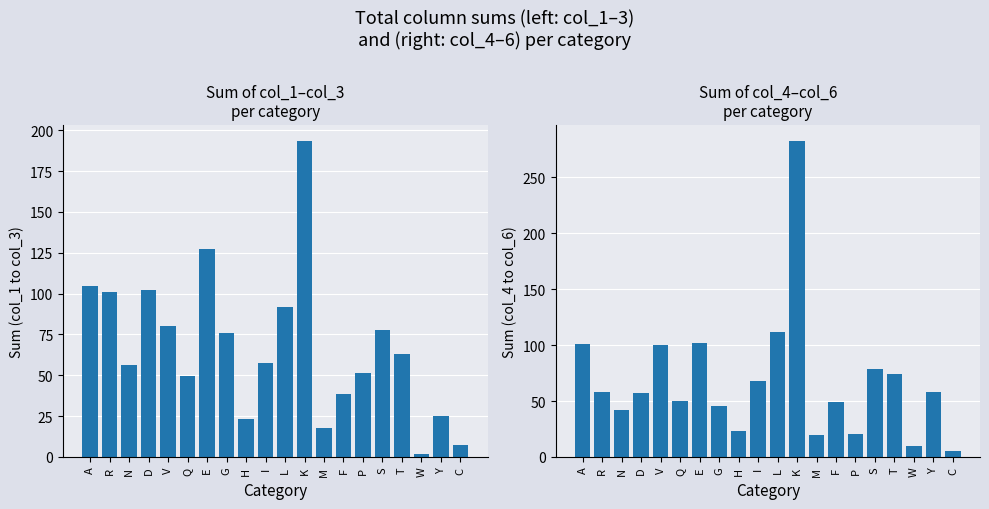

At which label does col_1 + col_2 + col_3 reach its minimum?

W